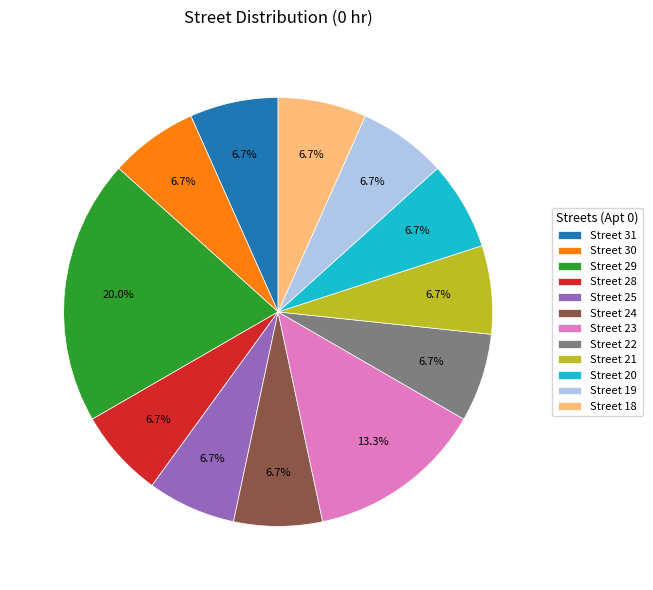

What percentage is NOT represented by Street 19?

93.3%